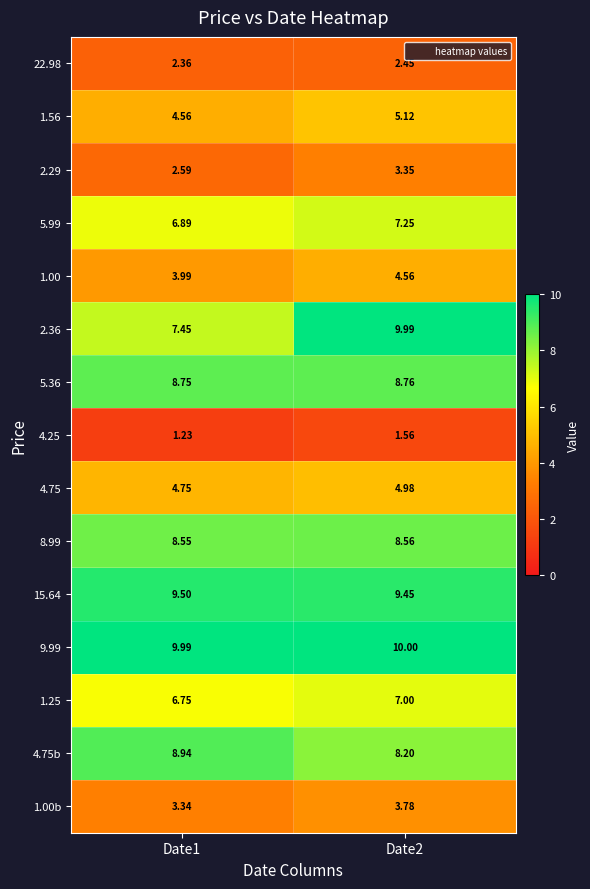

Is the value of 2.36 at Date1 greater than the value of 1.00 at Date1?

Yes